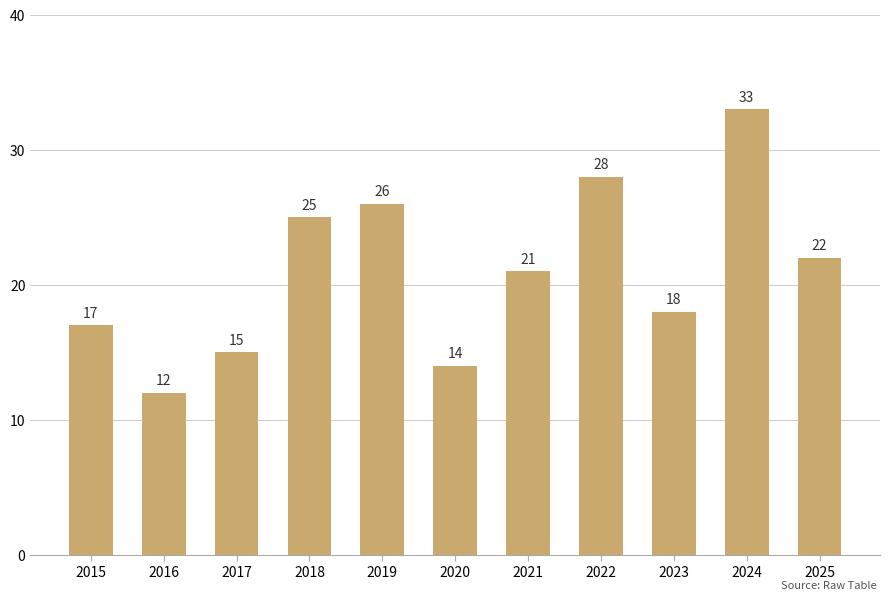

At which category does the chart reach its peak across all series?

2024